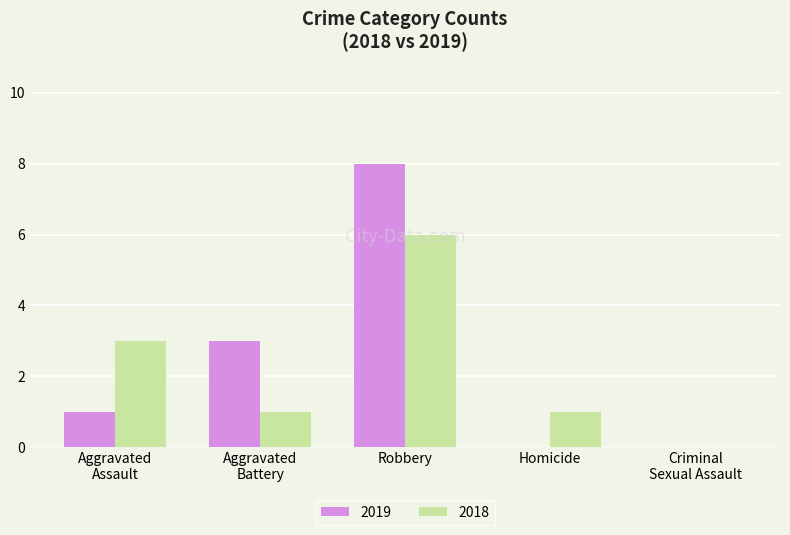

Which category has the highest value across all series?

Robbery